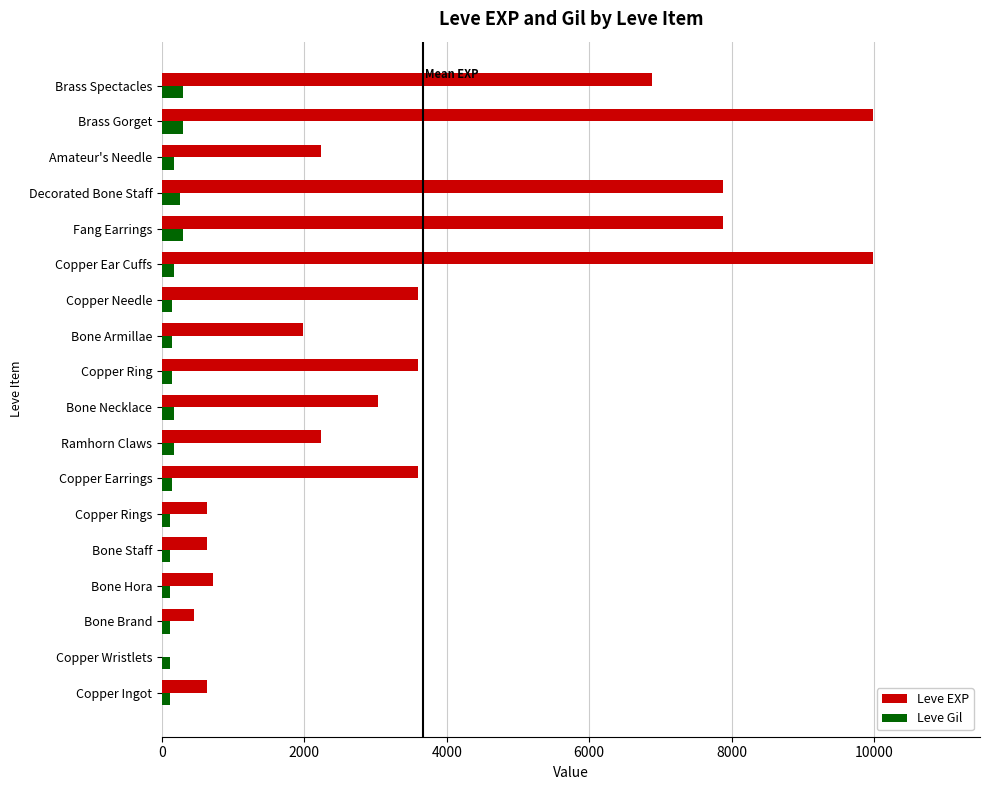

What is the maximum value for Leve EXP?

9990